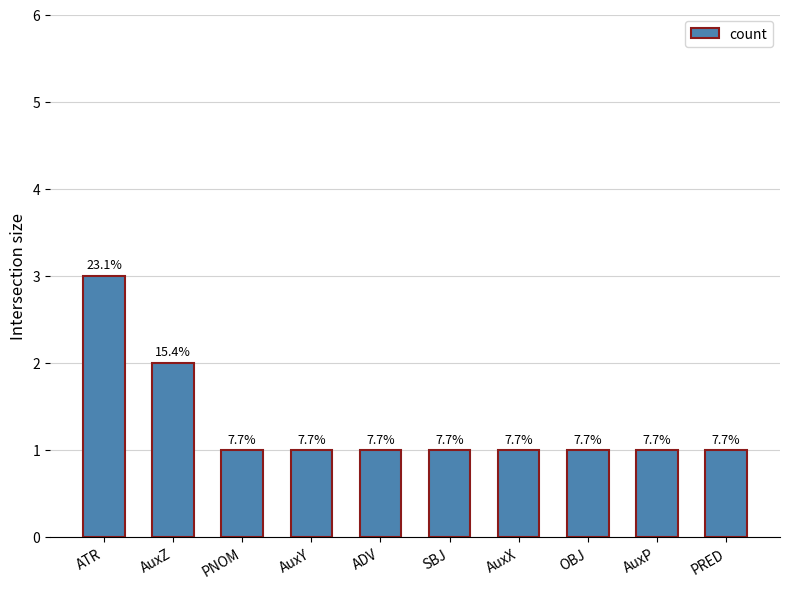

What is the greatest value displayed?

3